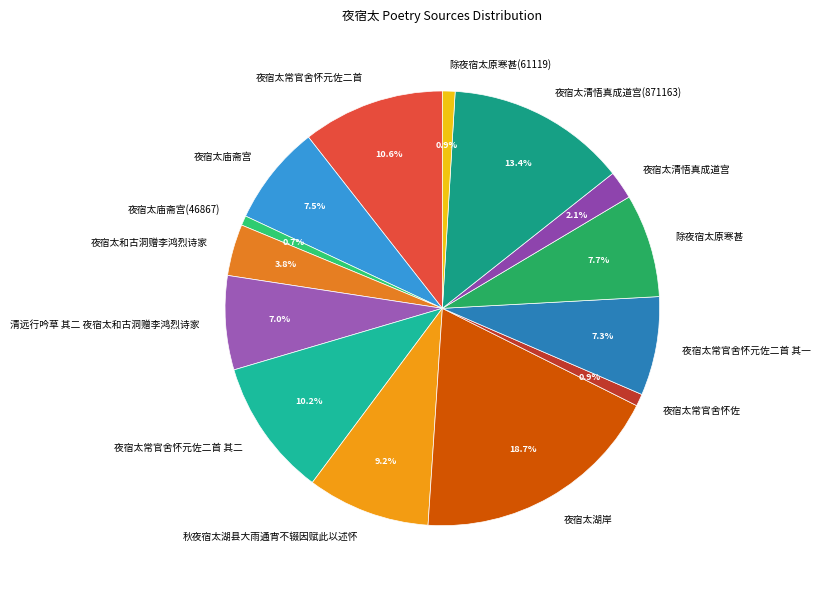

Is there any slice that represents more than half of the pie?

No